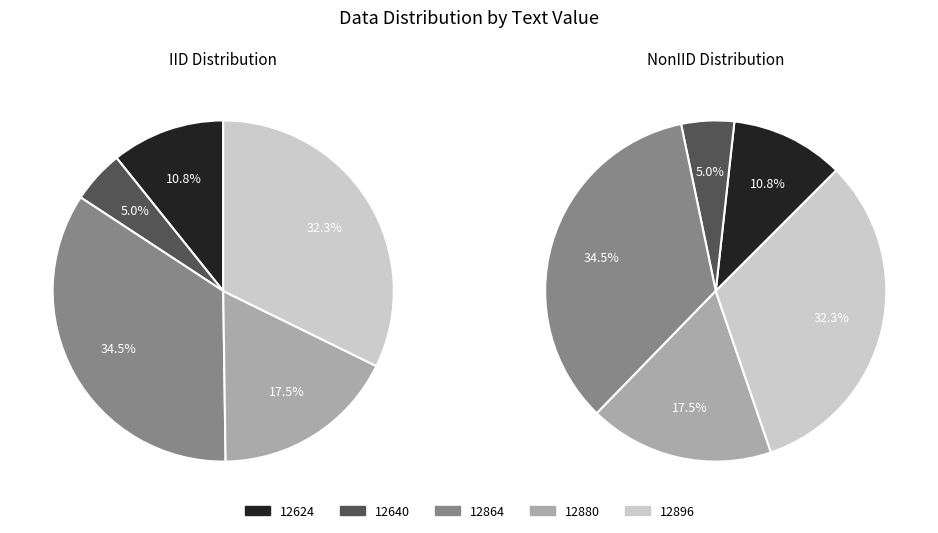

Do text=12880 and text=12896 together represent more than half of the pie?

No